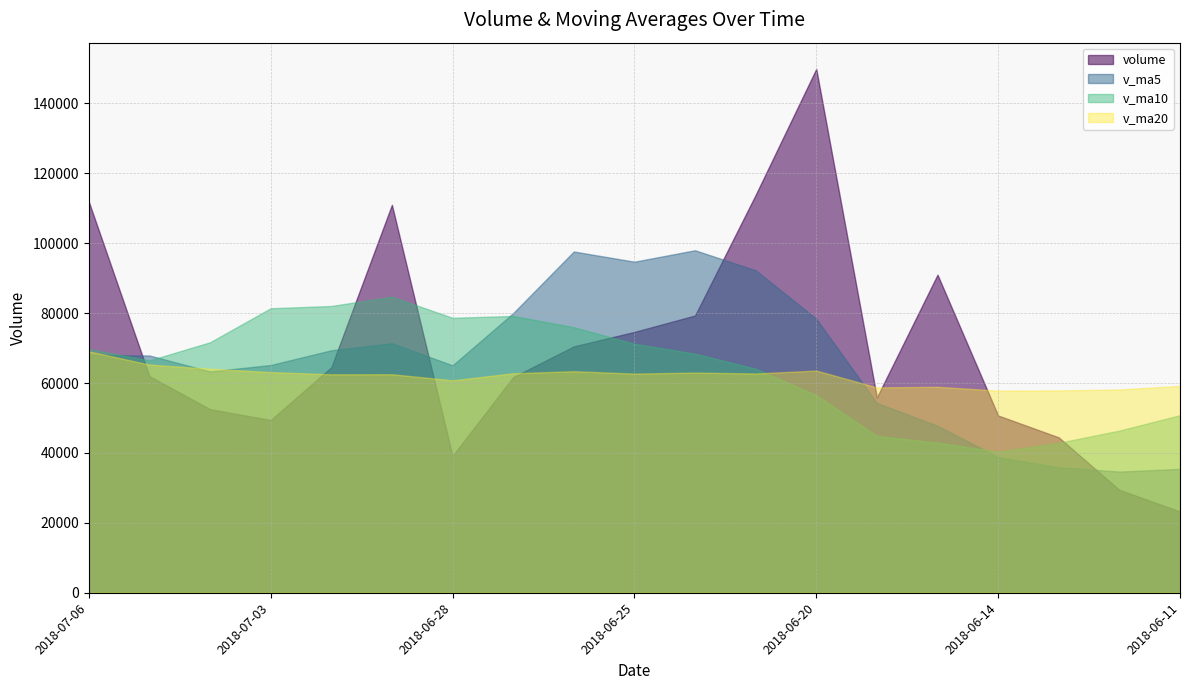

Reading right to left, list all the values displayed in this chart.

volume: 23262.0	29434.4	44449.5	50715.5	90992.5	55891.0	149876.5	113826.4	79324.5	74619.8	70489.0	61691.0	39156.0	110989.1	64515.5	49413.5	52519.0	61961.7	111898.2
v_ma5: 35435.8	34665.4	35907.4	38800.9	47770.8	54296.6	78385.0	92260.4	97982.2	94707.6	97627.2	79990.1	65056.1	71389.0	69368.1	65153.0	63318.6	67879.8	68061.6
v_ma10: 50796.4	46389.0	42888.3	40348.1	42941.6	44866.2	56525.2	64083.9	68391.5	71239.2	75961.9	79187.6	78658.2	84685.6	82037.9	81390.1	71654.4	66467.9	69725.3
v_ma20: 59191.5	58154.9	57883.8	57817.9	58919.7	58747.9	63571.1	62722.6	62996.0	62694.0	63379.2	62788.3	60773.3	62516.8	62489.7	63128.1	64089.8	65275.9	69058.4